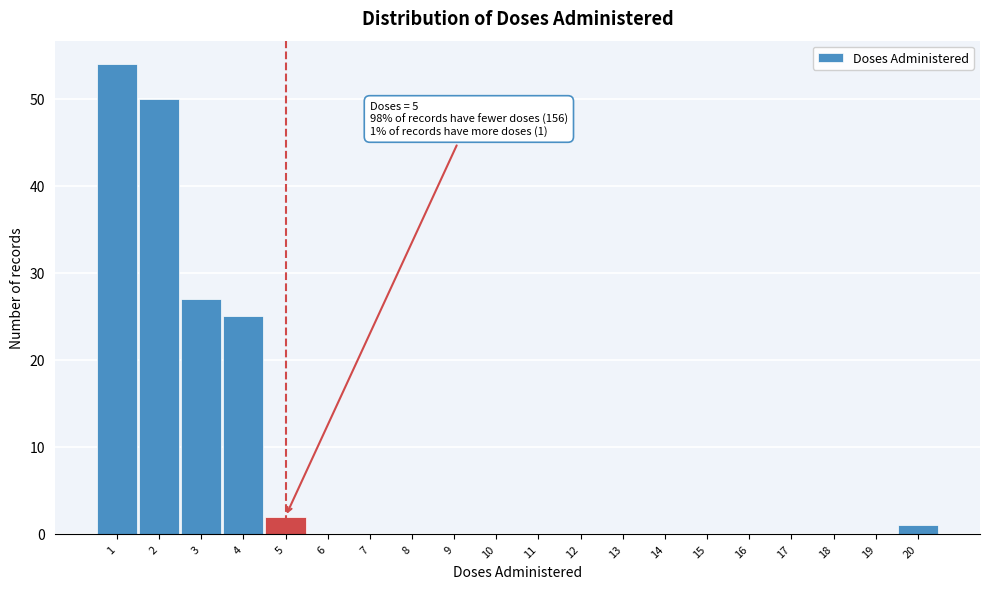

Over which range of the x-axis is the bar tallest?

0.5 to 1.5